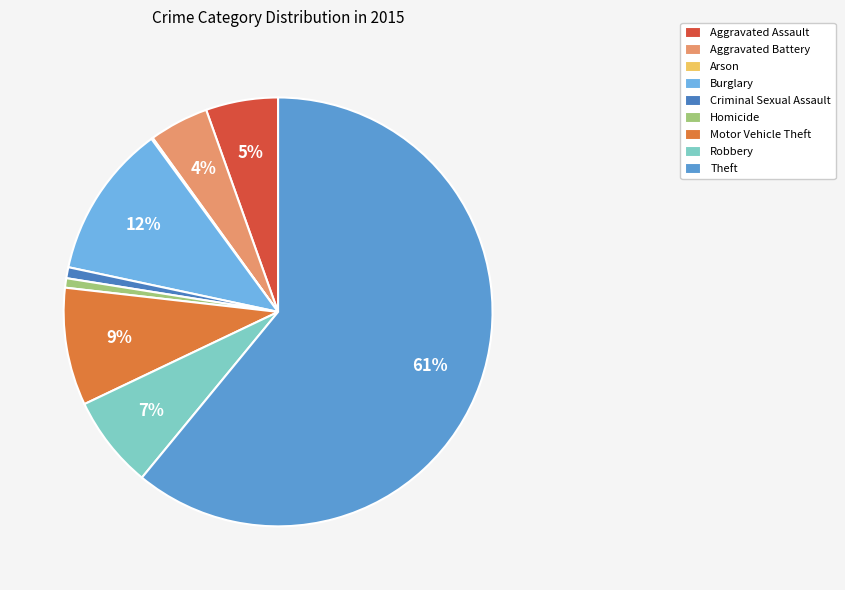

Approximately how many times larger is the value at Theft compared to Aggravated Assault?

11.2